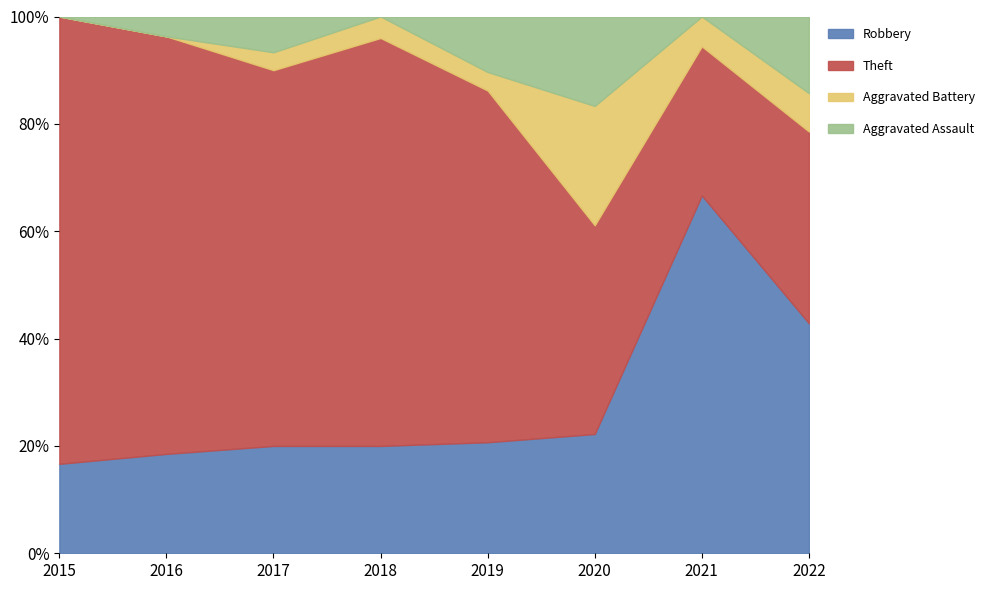

Which series has the widest spread of values?

Theft